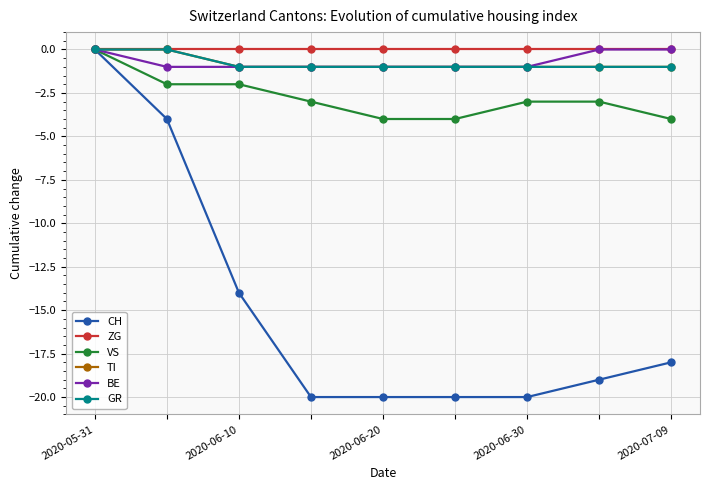

Rank the series by their maximum value, from highest to lowest.

CH, ZG, VS, TI, BE, GR